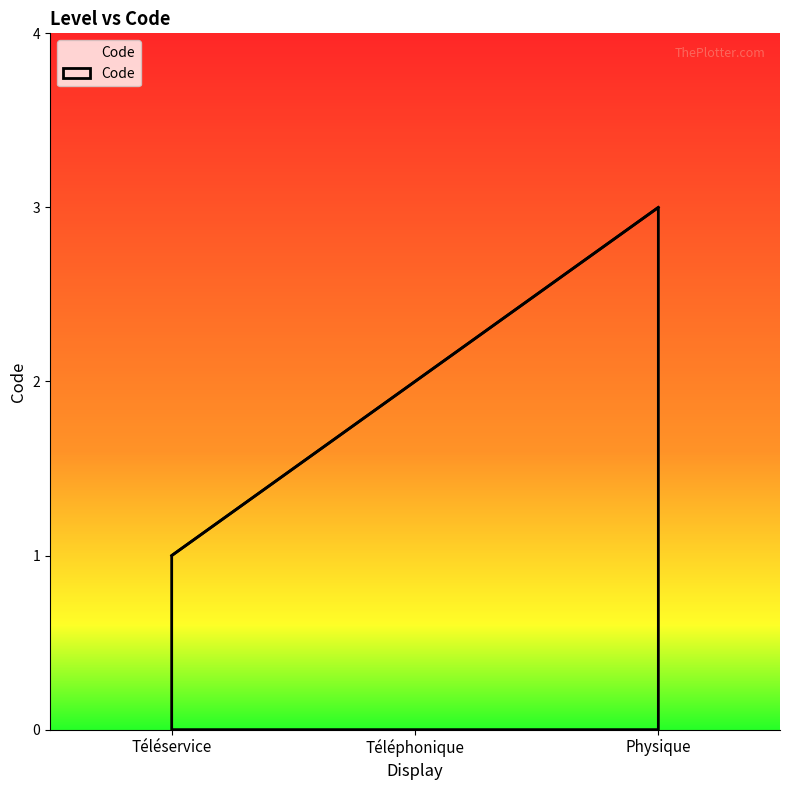

What position from the right is Physique?

1